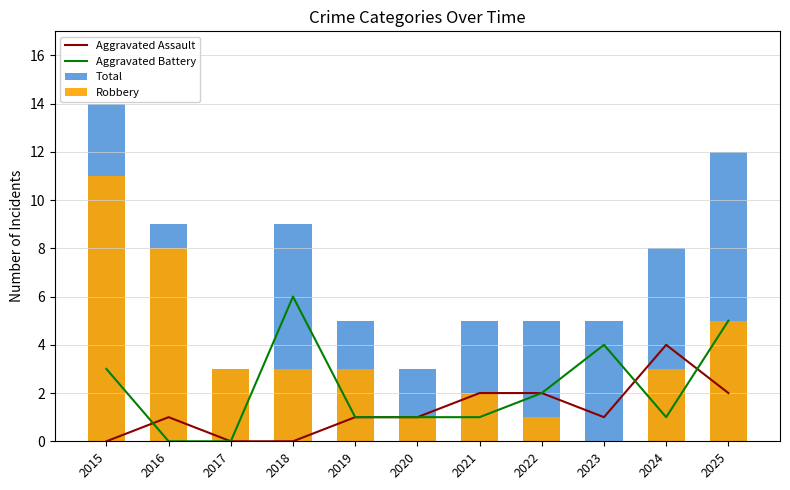

Reading left to right, what are all the values shown in this chart?

Aggravated Assault: 0	1	0	0	1	1	2	2	1	4	2
Aggravated Battery: 3	0	0	6	1	1	1	2	4	1	5
Total: 14	9	3	9	5	3	5	5	5	8	12
Robbery: 11	8	3	3	3	1	2	1	0	3	5